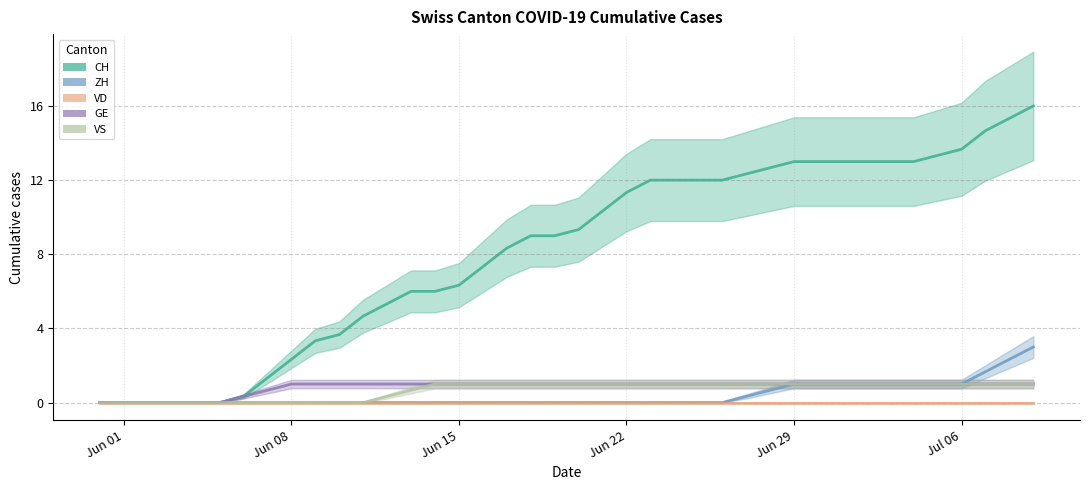

At how many categories does at least one series exceed 9?

20